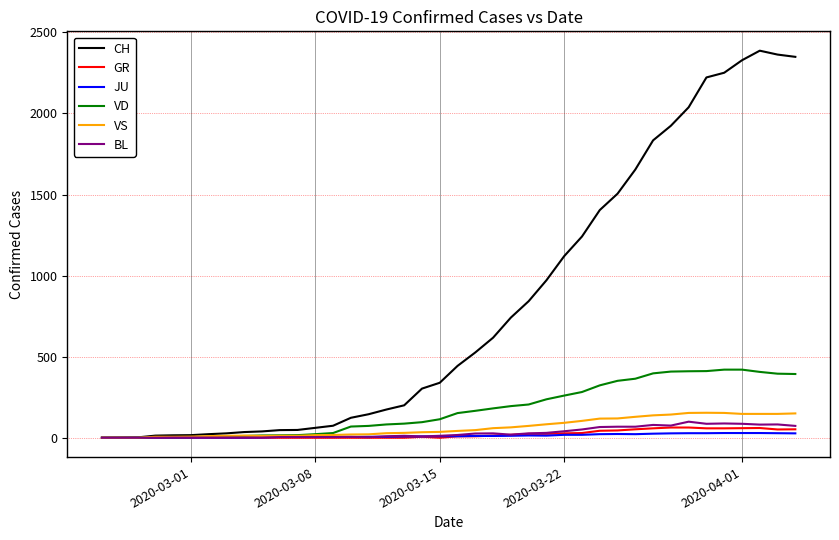

What is the greatest value displayed?

2387